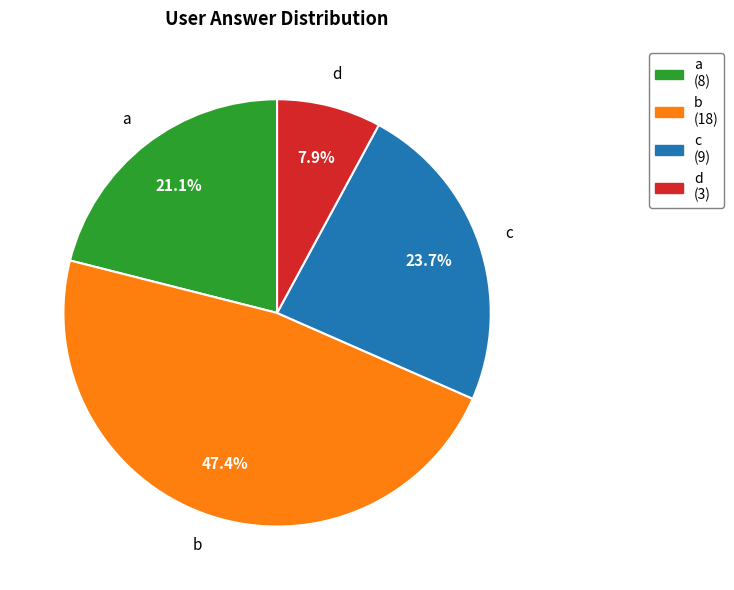

To the nearest percent, what portion does d represent?

8%